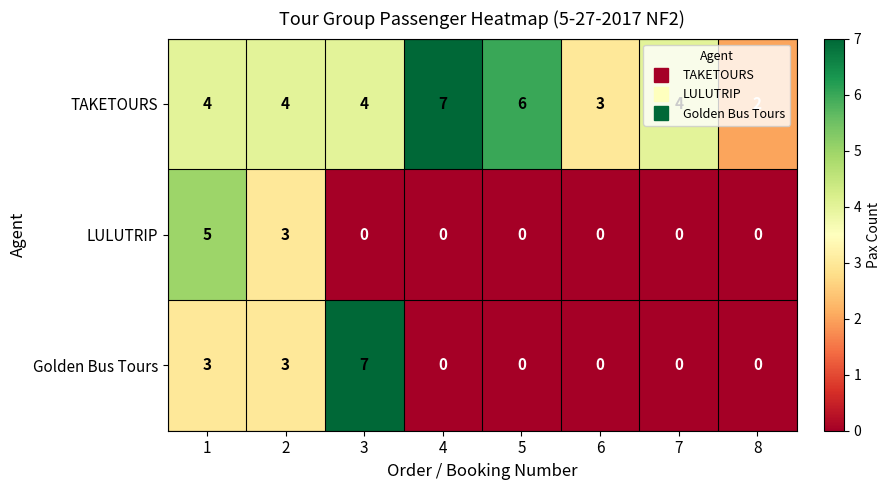

Is it true that LULUTRIP equals 3 at 2?

True